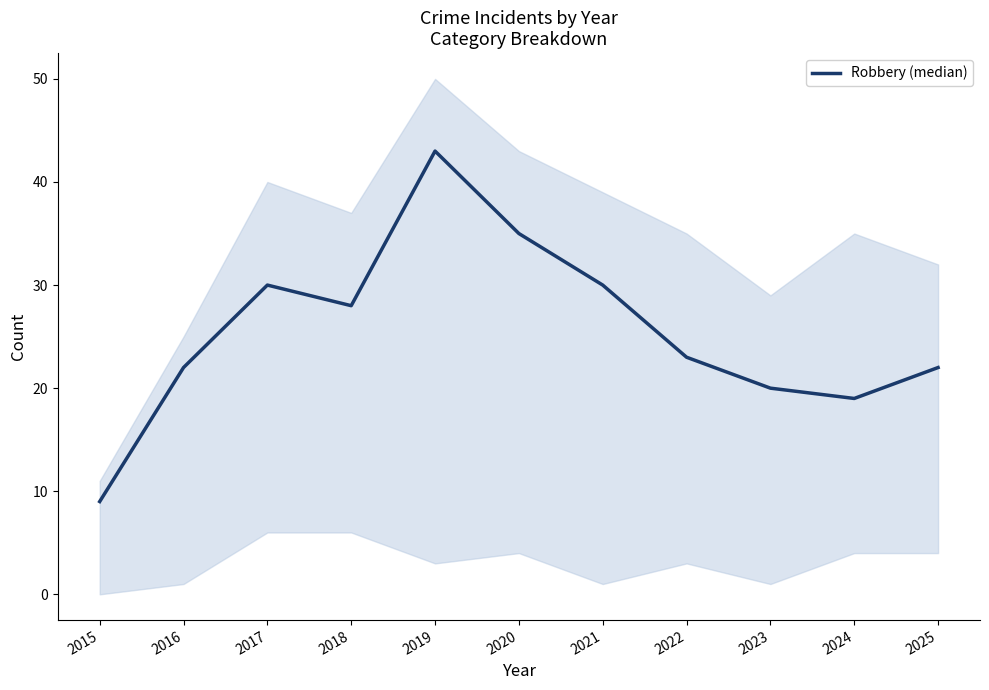

Reading left to right, what are all the values shown in this chart?

9	22	30	28	43	35	30	23	20	19	22